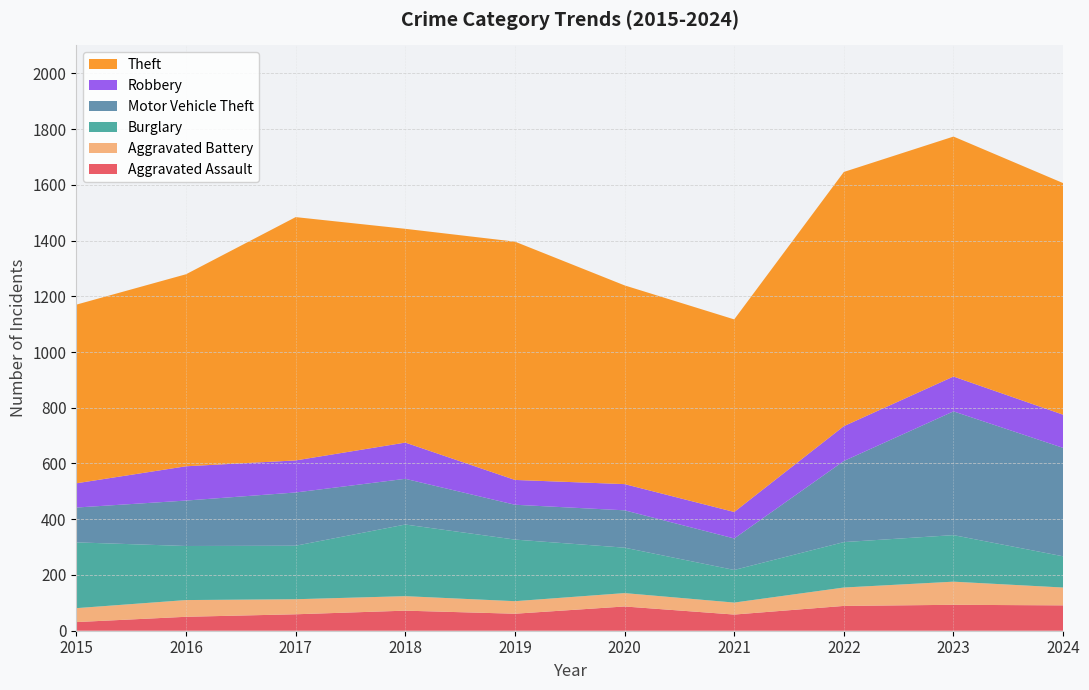

Reading left to right, transcribe all the data shown in this chart.

Aggravated Assault: 2015=31	2016=50	2017=59	2018=72	2019=61	2020=87	2021=58	2022=89	2023=93	2024=91
Aggravated Battery: 2015=50	2016=60	2017=54	2018=52	2019=45	2020=48	2021=43	2022=66	2023=83	2024=64
Burglary: 2015=236	2016=194	2017=192	2018=257	2019=221	2020=163	2021=117	2022=163	2023=167	2024=112
Motor Vehicle Theft: 2015=125	2016=163	2017=191	2018=164	2019=125	2020=134	2021=113	2022=291	2023=444	2024=389
Robbery: 2015=87	2016=123	2017=115	2018=130	2019=89	2020=94	2021=95	2022=125	2023=125	2024=119
Theft: 2015=641	2016=689	2017=873	2018=767	2019=855	2020=713	2021=691	2022=912	2023=861	2024=831